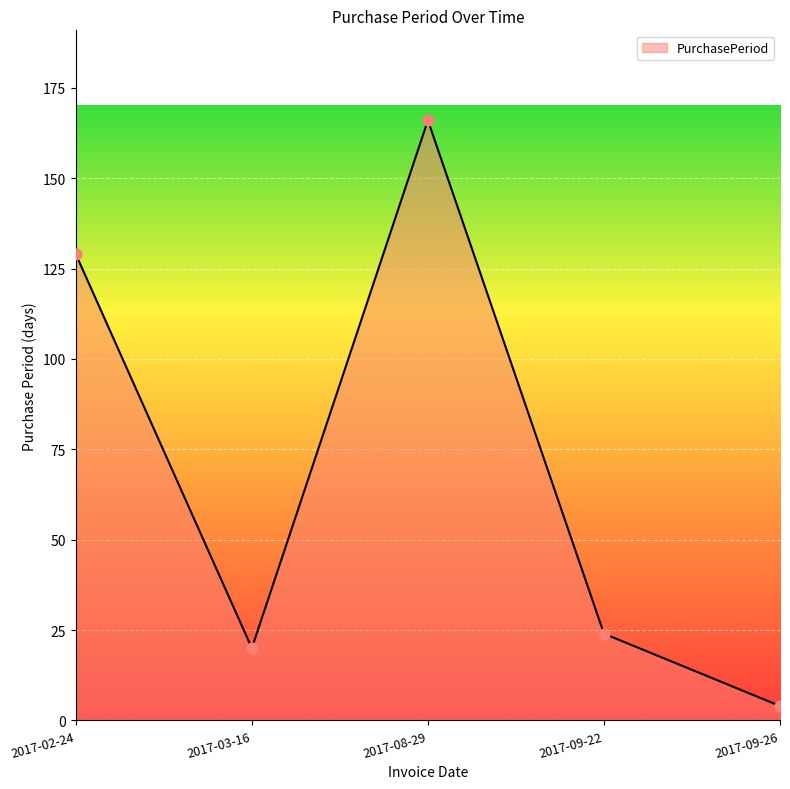

What is the change in value from 2017-02-24 to 2017-09-26?

-125